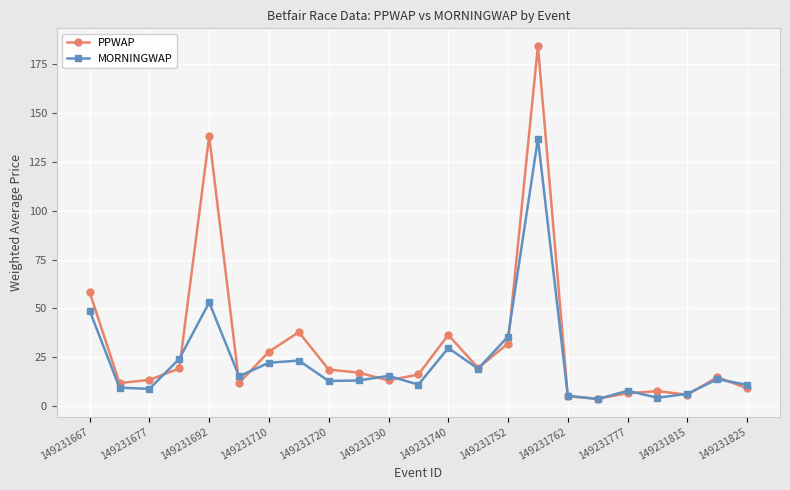

Rank the series by their maximum value, from highest to lowest.

PPWAP, MORNINGWAP